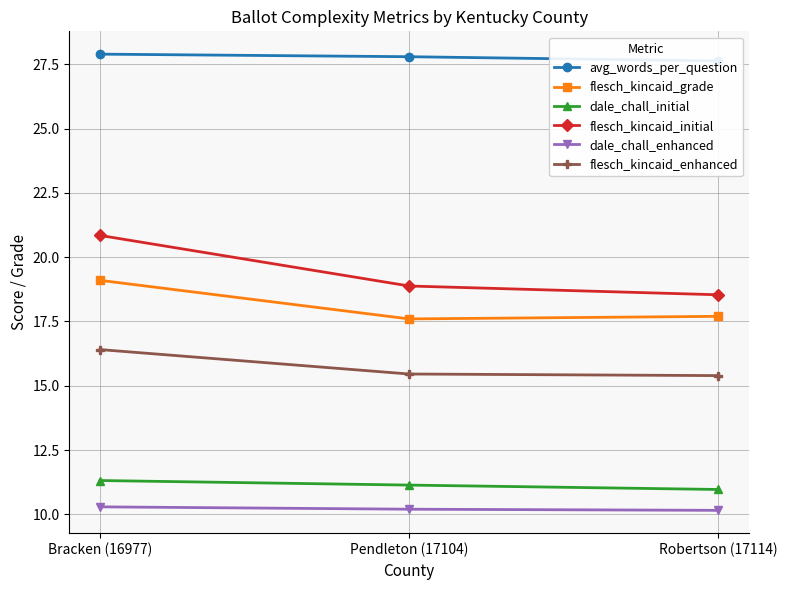

Reading right to left, extract all data points from this chart.

avg_words_per_question: Robertson (17114)=27.6	Pendleton (17104)=27.8	Bracken (16977)=27.9
flesch_kincaid_grade: Robertson (17114)=17.7	Pendleton (17104)=17.6	Bracken (16977)=19.1
dale_chall_initial: Robertson (17114)=11.0	Pendleton (17104)=11.1	Bracken (16977)=11.3
flesch_kincaid_initial: Robertson (17114)=18.5	Pendleton (17104)=18.9	Bracken (16977)=20.8
dale_chall_enhanced: Robertson (17114)=10.2	Pendleton (17104)=10.2	Bracken (16977)=10.3
flesch_kincaid_enhanced: Robertson (17114)=15.4	Pendleton (17104)=15.5	Bracken (16977)=16.4